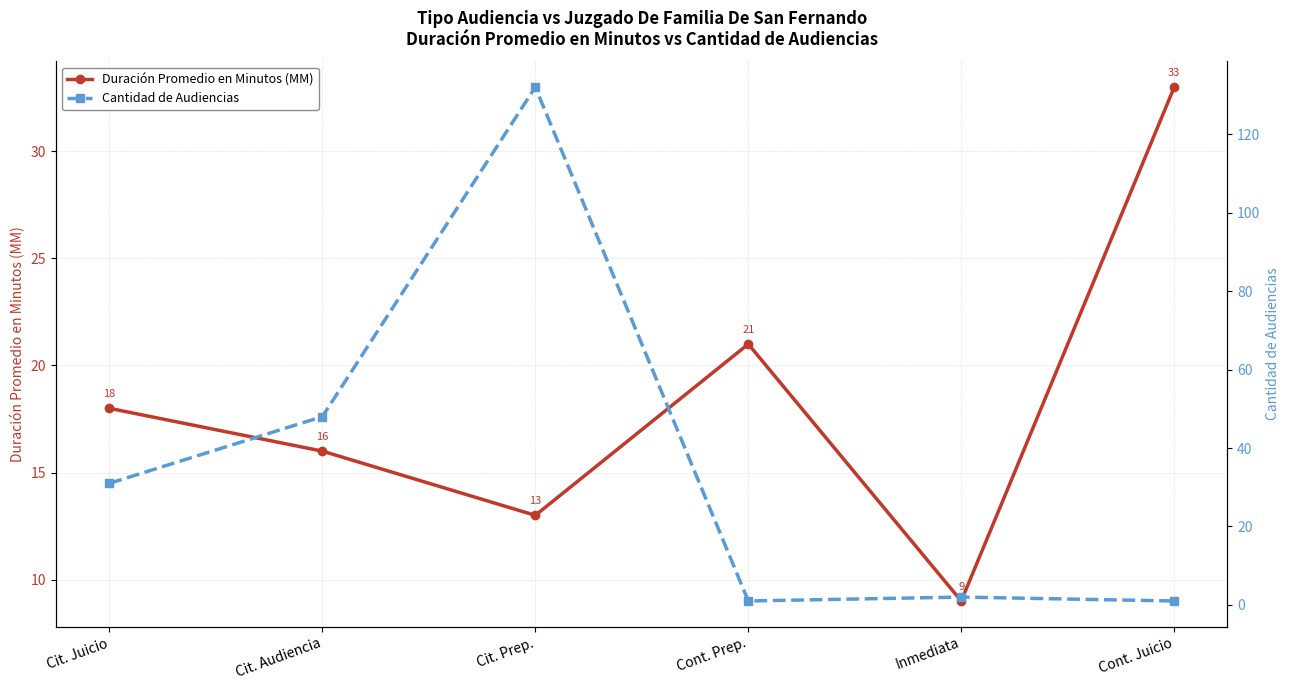

Does the chart display data point markers on the line(s)?

Yes